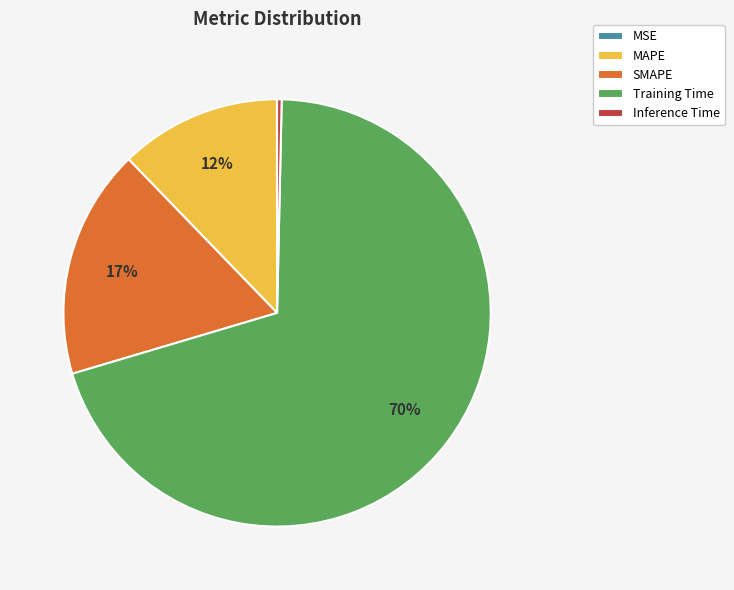

Which has a higher value, Inference Time or Training Time?

Training Time